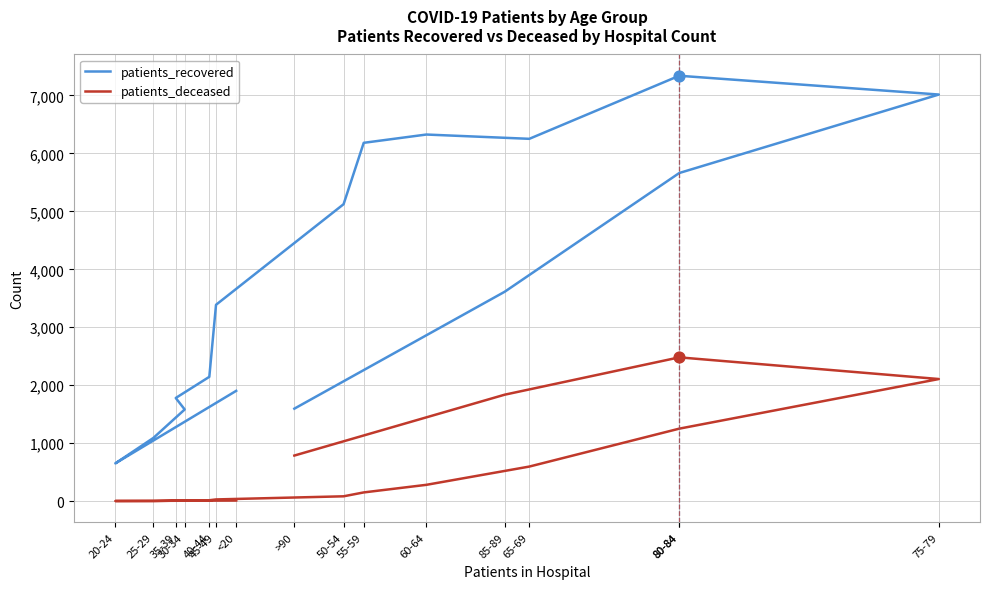

Which series reaches the maximum Y coordinate?

patients_recovered